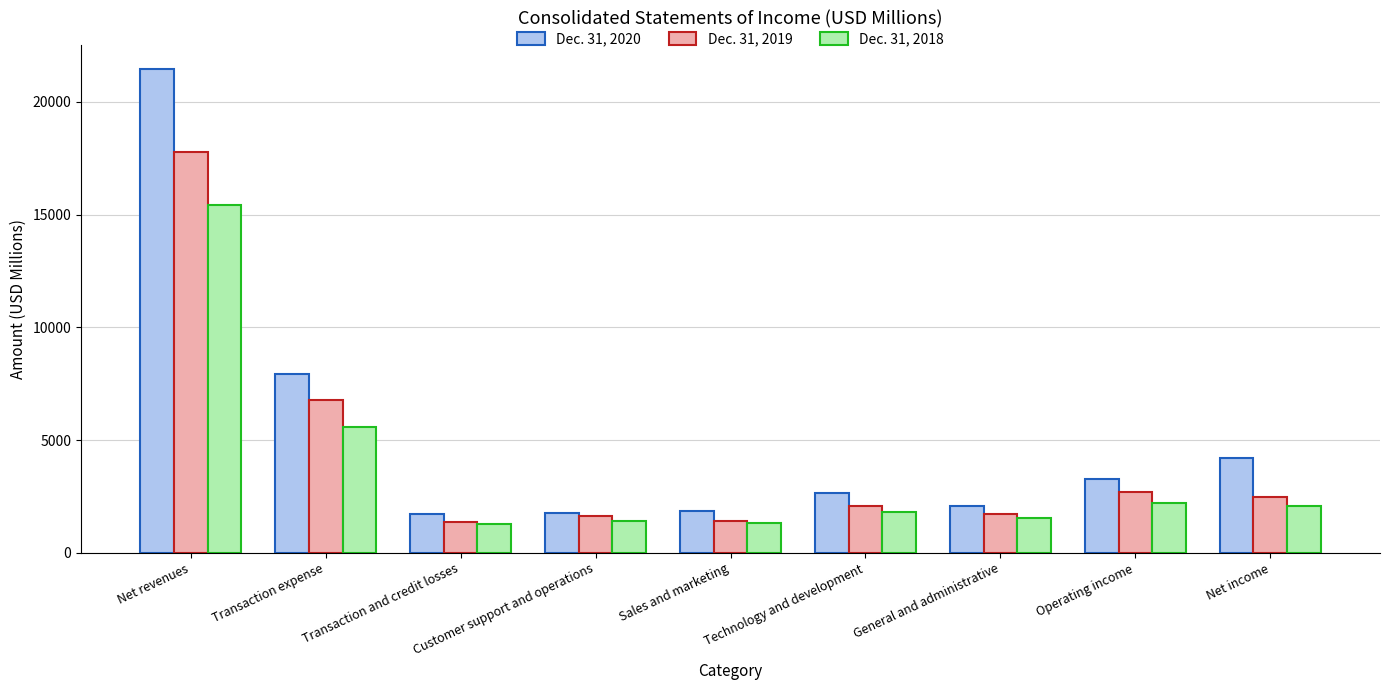

True or false: Dec. 31, 2019 has a value of 1711 at General and administrative.

True